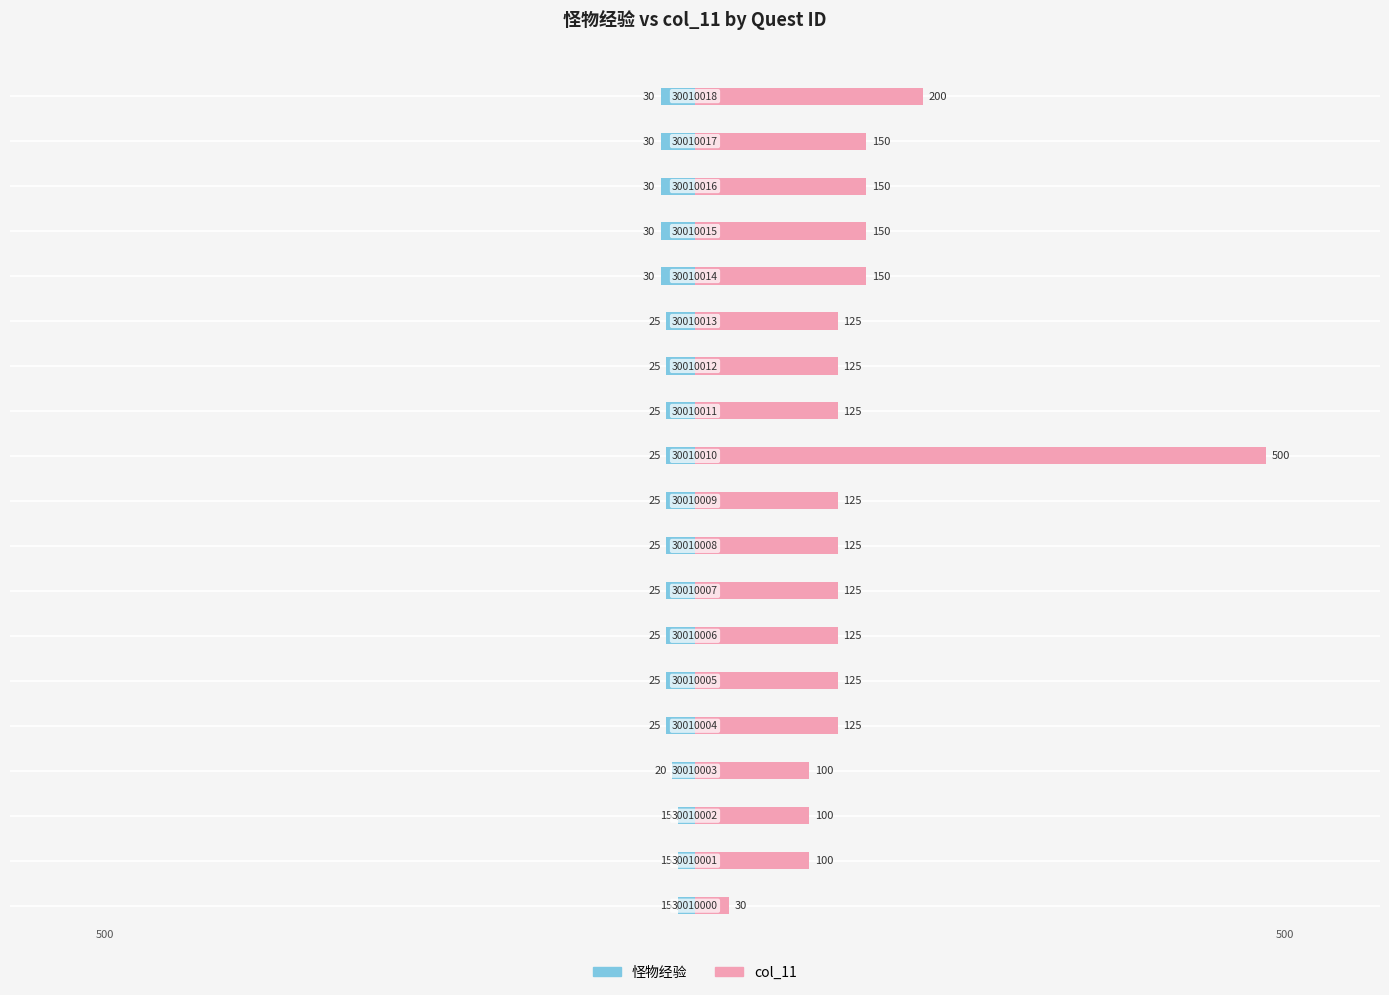

How many data points in col_11 are above 125?

6